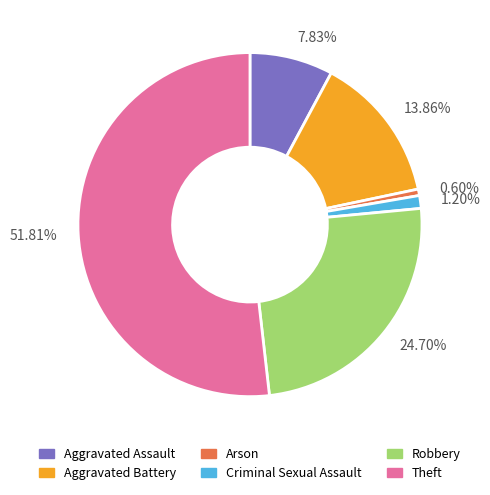

Which category has the biggest portion of the pie?

51.81%